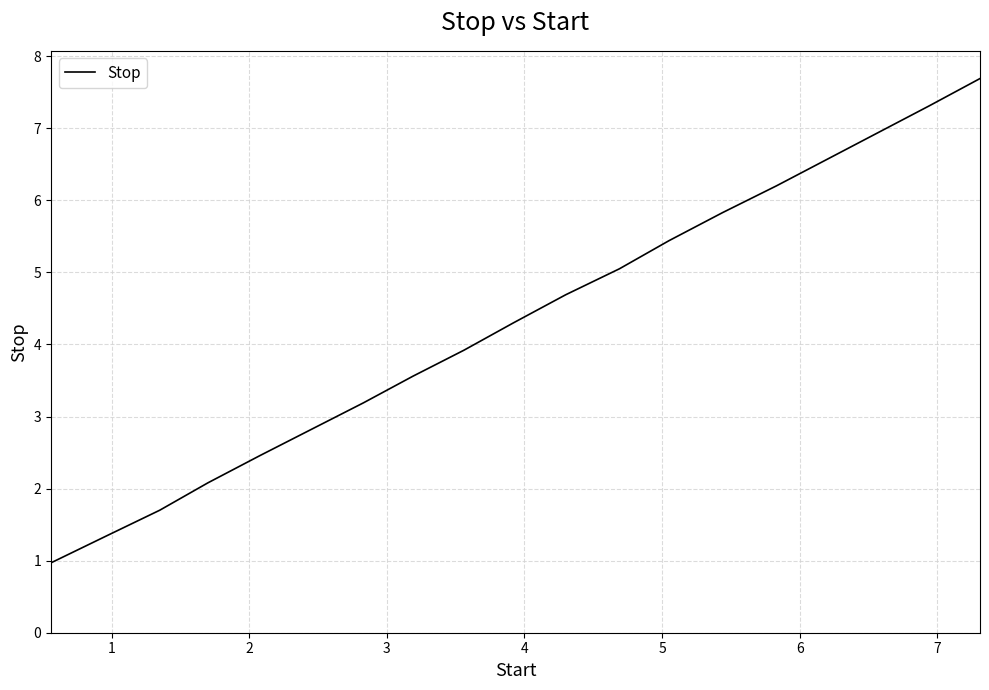

What is the maximum value shown in the chart?

7.7